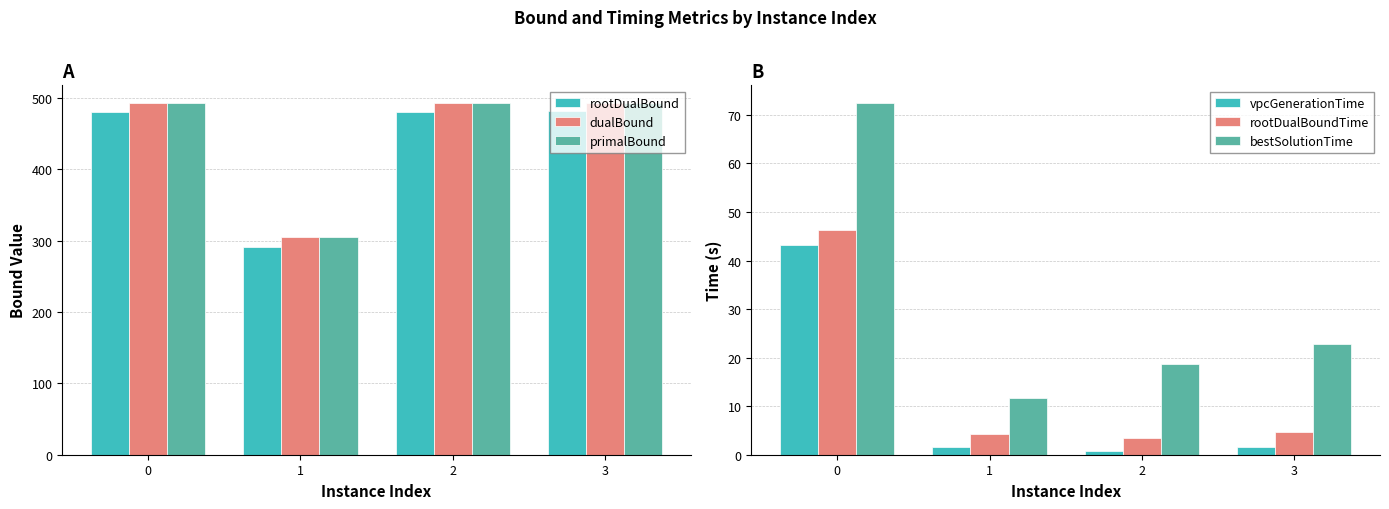

What is the value of the vpcGenerationTime bar at the 3rd from the left?

0.8